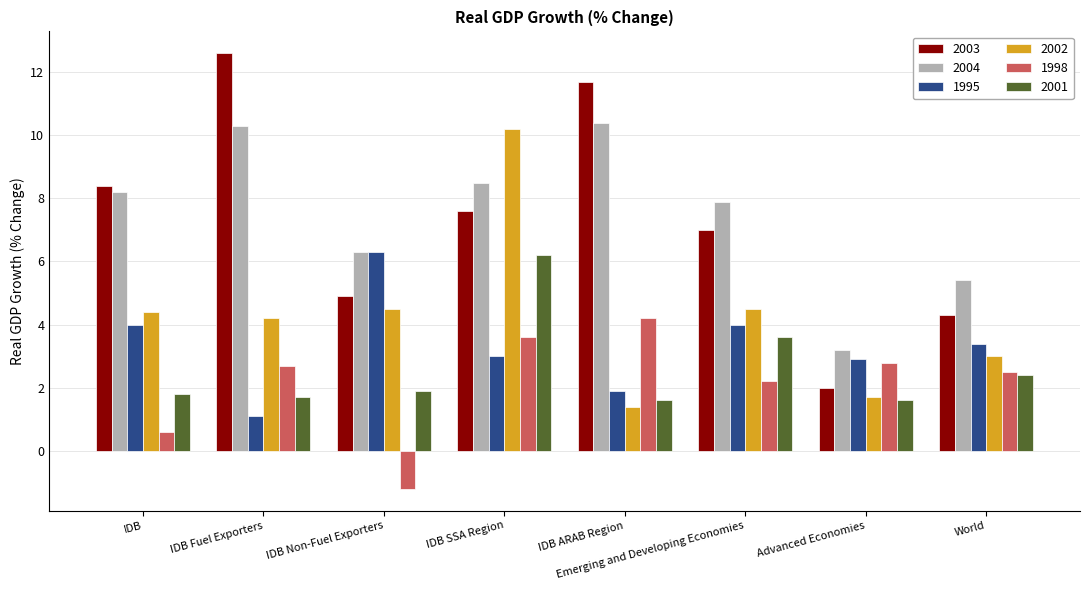

Between IDB and IDB Fuel Exporters, which series saw the biggest shift?

2003